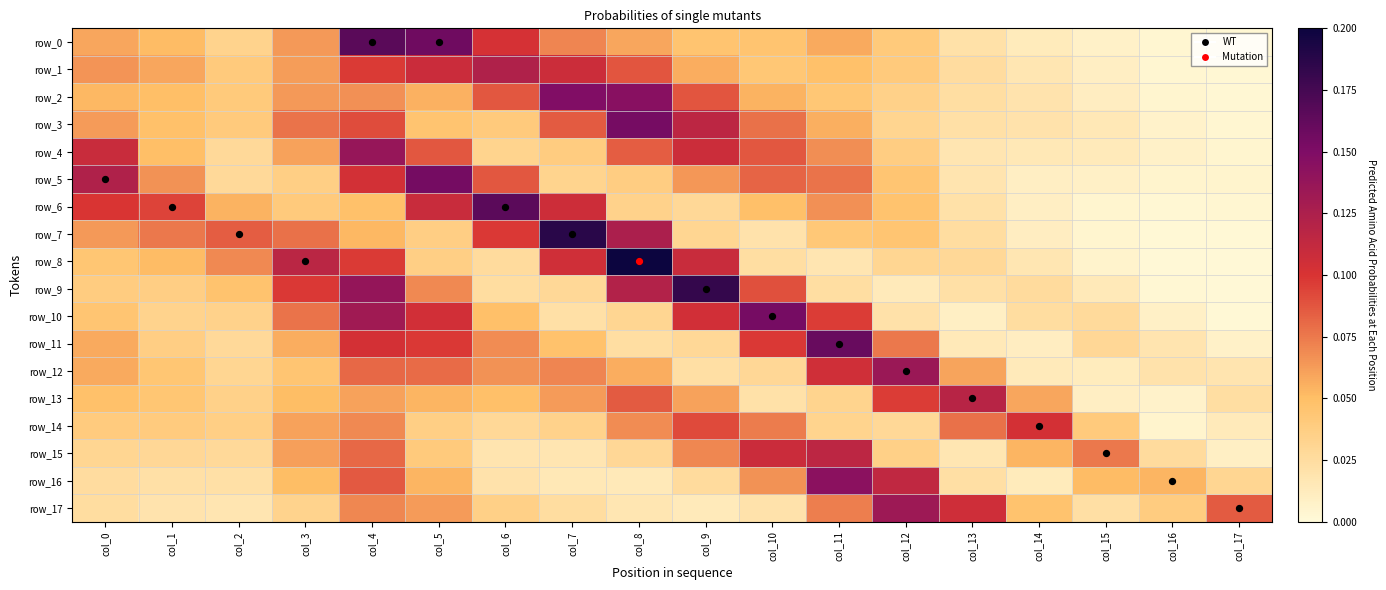

Reading left to right, transcribe all the data shown in this chart.

row_0: 0.1	0.1	0.0	0.1	0.2	0.2	0.1	0.1	0.1	0.0	0.0	0.1	0.0	0.0	0.0	0.0	0.0	0.0
row_1: 0.1	0.1	0.0	0.1	0.1	0.1	0.1	0.1	0.1	0.1	0.0	0.0	0.0	0.0	0.0	0.0	0.0	0.0
row_2: 0.1	0.0	0.0	0.1	0.1	0.1	0.1	0.1	0.1	0.1	0.1	0.0	0.0	0.0	0.0	0.0	0.0	0.0
row_3: 0.1	0.0	0.0	0.1	0.1	0.0	0.0	0.1	0.2	0.1	0.1	0.1	0.0	0.0	0.0	0.0	0.0	0.0
row_4: 0.1	0.0	0.0	0.1	0.1	0.1	0.0	0.0	0.1	0.1	0.1	0.1	0.0	0.0	0.0	0.0	0.0	0.0
row_5: 0.1	0.1	0.0	0.0	0.1	0.2	0.1	0.0	0.0	0.1	0.1	0.1	0.0	0.0	0.0	0.0	0.0	0.0
row_6: 0.1	0.1	0.1	0.0	0.0	0.1	0.2	0.1	0.0	0.0	0.0	0.1	0.0	0.0	0.0	0.0	0.0	0.0
row_7: 0.1	0.1	0.1	0.1	0.1	0.0	0.1	0.2	0.1	0.0	0.0	0.0	0.0	0.0	0.0	0.0	0.0	0.0
row_8: 0.0	0.1	0.1	0.1	0.1	0.0	0.0	0.1	0.2	0.1	0.0	0.0	0.0	0.0	0.0	0.0	0.0	0.0
row_9: 0.0	0.0	0.0	0.1	0.1	0.1	0.0	0.0	0.1	0.2	0.1	0.0	0.0	0.0	0.0	0.0	0.0	0.0
row_10: 0.0	0.0	0.0	0.1	0.1	0.1	0.0	0.0	0.0	0.1	0.2	0.1	0.0	0.0	0.0	0.0	0.0	0.0
row_11: 0.1	0.0	0.0	0.1	0.1	0.1	0.1	0.0	0.0	0.0	0.1	0.2	0.1	0.0	0.0	0.0	0.0	0.0
row_12: 0.1	0.0	0.0	0.0	0.1	0.1	0.1	0.1	0.1	0.0	0.0	0.1	0.1	0.1	0.0	0.0	0.0	0.0
row_13: 0.0	0.0	0.0	0.1	0.1	0.1	0.0	0.1	0.1	0.1	0.0	0.0	0.1	0.1	0.1	0.0	0.0	0.0
row_14: 0.0	0.0	0.0	0.1	0.1	0.0	0.0	0.0	0.1	0.1	0.1	0.0	0.0	0.1	0.1	0.0	0.0	0.0
row_15: 0.0	0.0	0.0	0.1	0.1	0.0	0.0	0.0	0.0	0.1	0.1	0.1	0.0	0.0	0.1	0.1	0.0	0.0
row_16: 0.0	0.0	0.0	0.1	0.1	0.1	0.0	0.0	0.0	0.0	0.1	0.1	0.1	0.0	0.0	0.1	0.1	0.0
row_17: 0.0	0.0	0.0	0.0	0.1	0.1	0.0	0.0	0.0	0.0	0.0	0.1	0.1	0.1	0.0	0.0	0.0	0.1